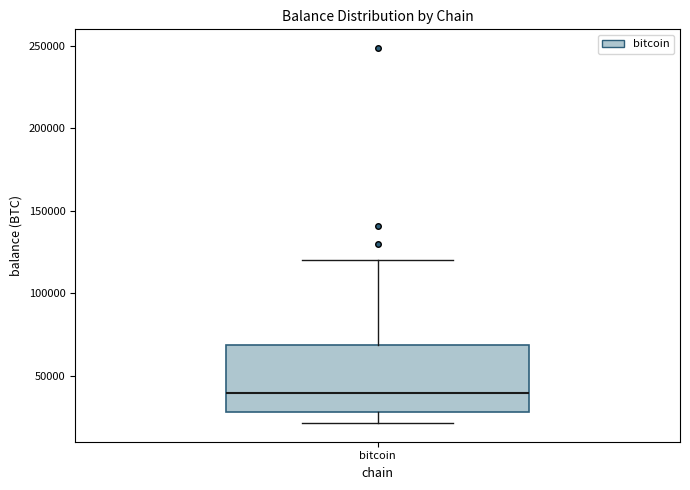

Read this box plot against the y-axis: the position of the median line, the range covered by the box, and the ends of both whiskers. The values are not printed on the chart, so give them approximately, as read against the axis.

median 40000, box 30000 to 70000, whiskers 20000 to 120000